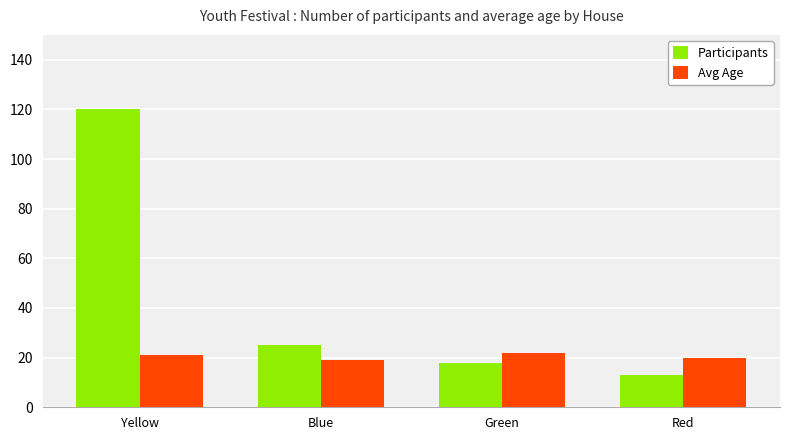

At how many categories does at least one series exceed 96?

1